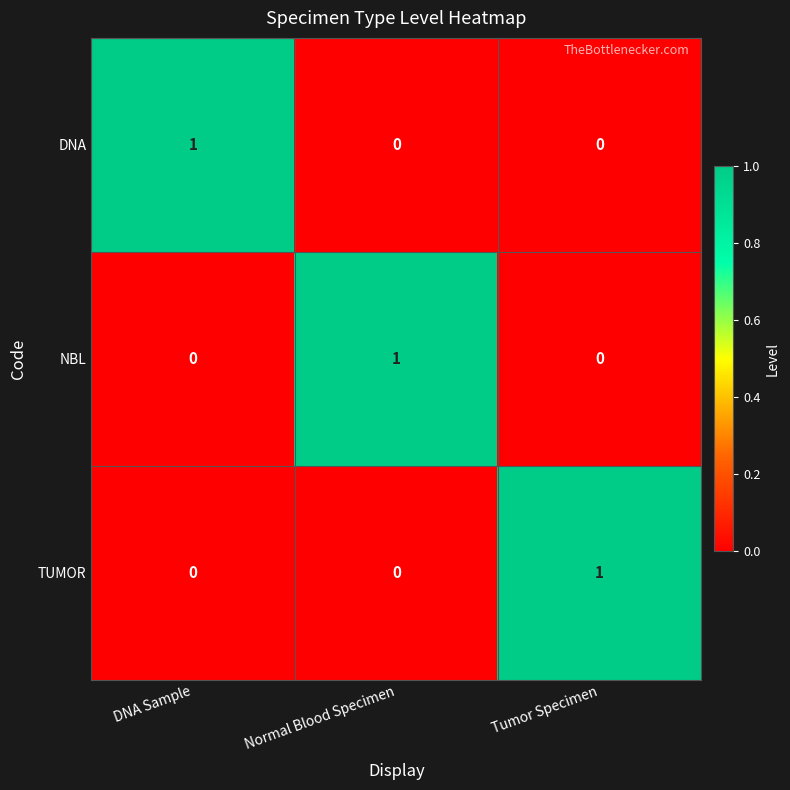

How many NBL values are between 0 and 1?

3